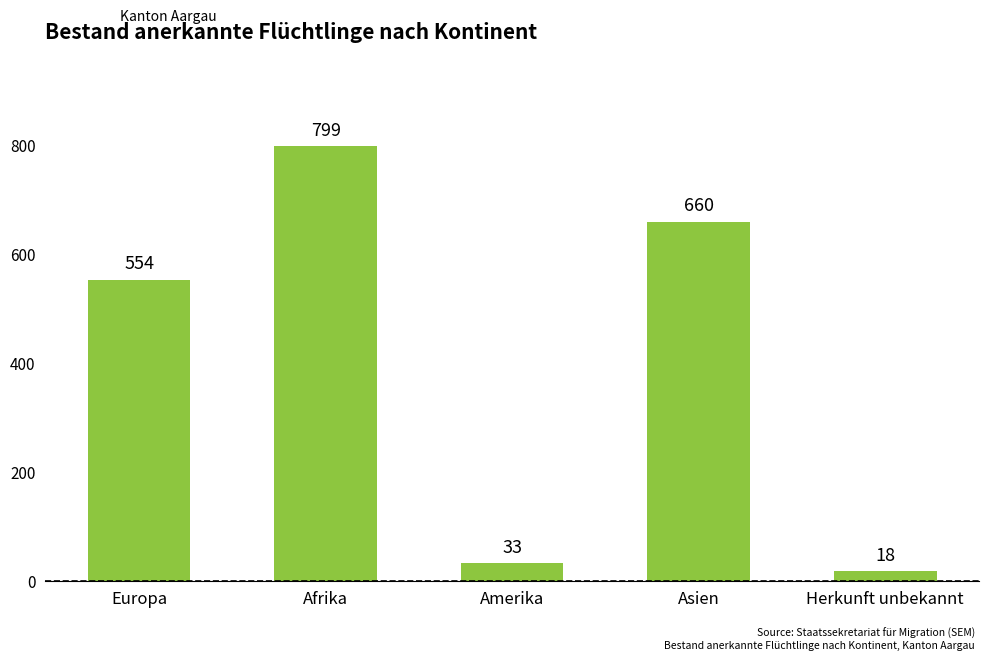

Which has a higher value, Asien or Afrika?

Afrika